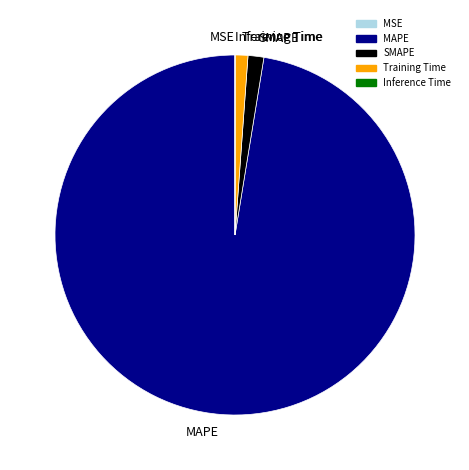

Is there any slice that represents more than half of the pie?

Yes